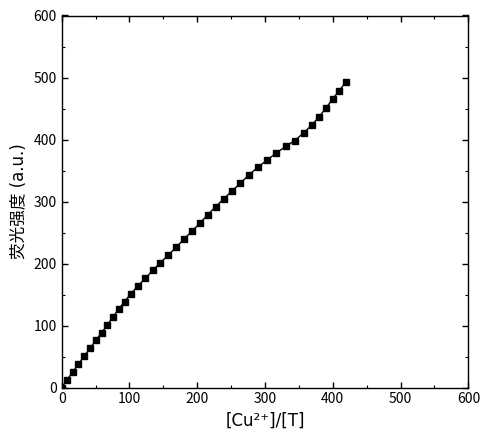

What is the maximum value shown in the chart?

493.0